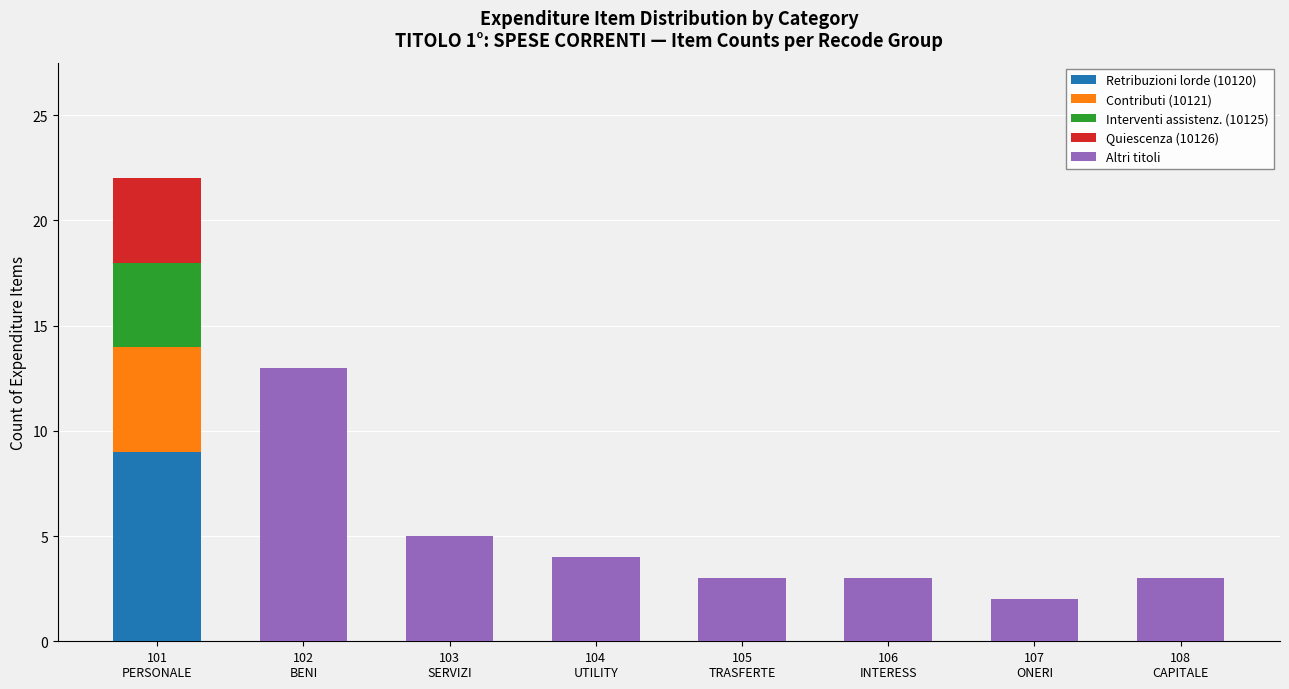

What is the maximum value for Retribuzioni lorde (10120)?

9